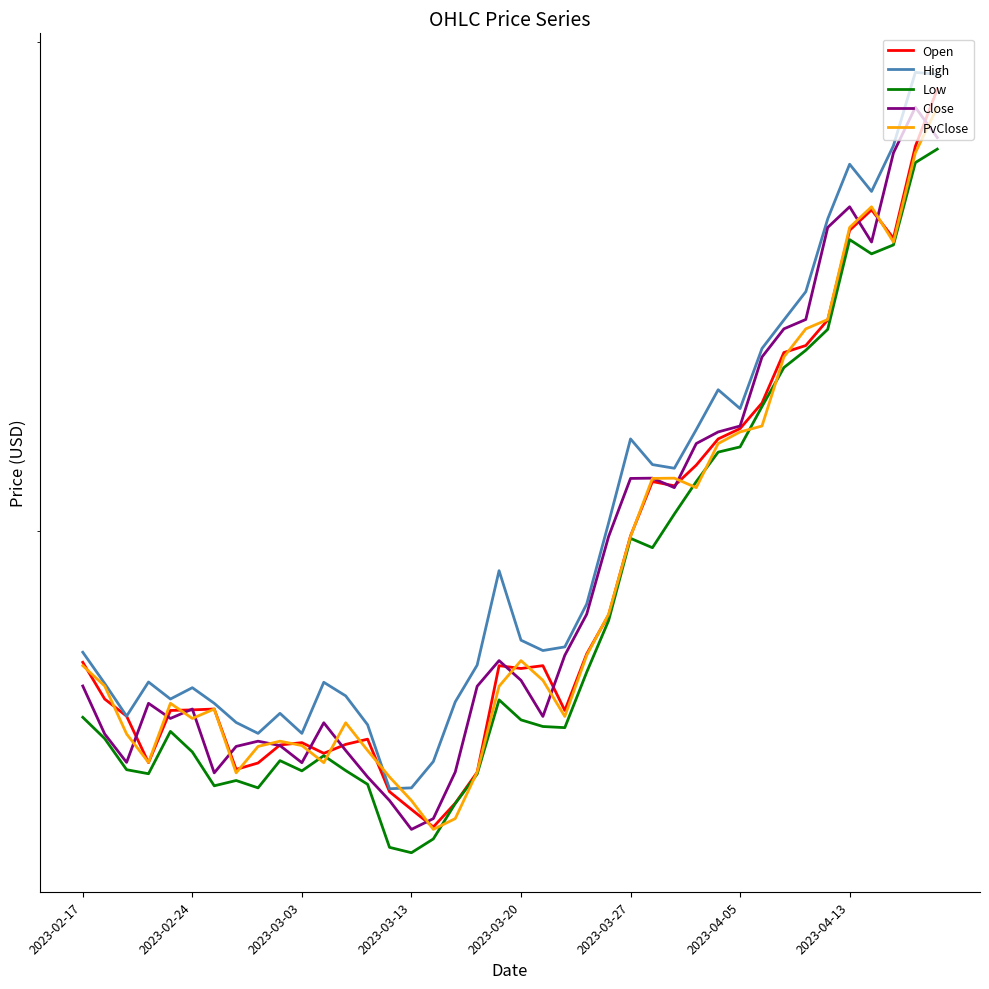

What is the average value of the High series?

499.9